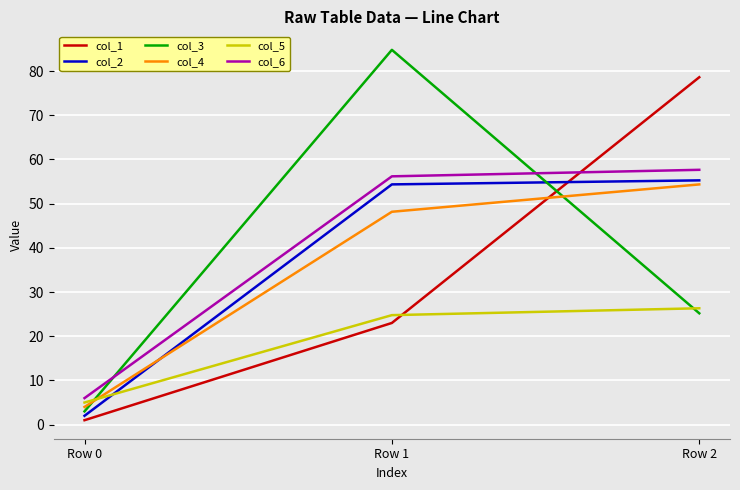

The value of col_1 at Row 2 is 78.6. True or false?

True